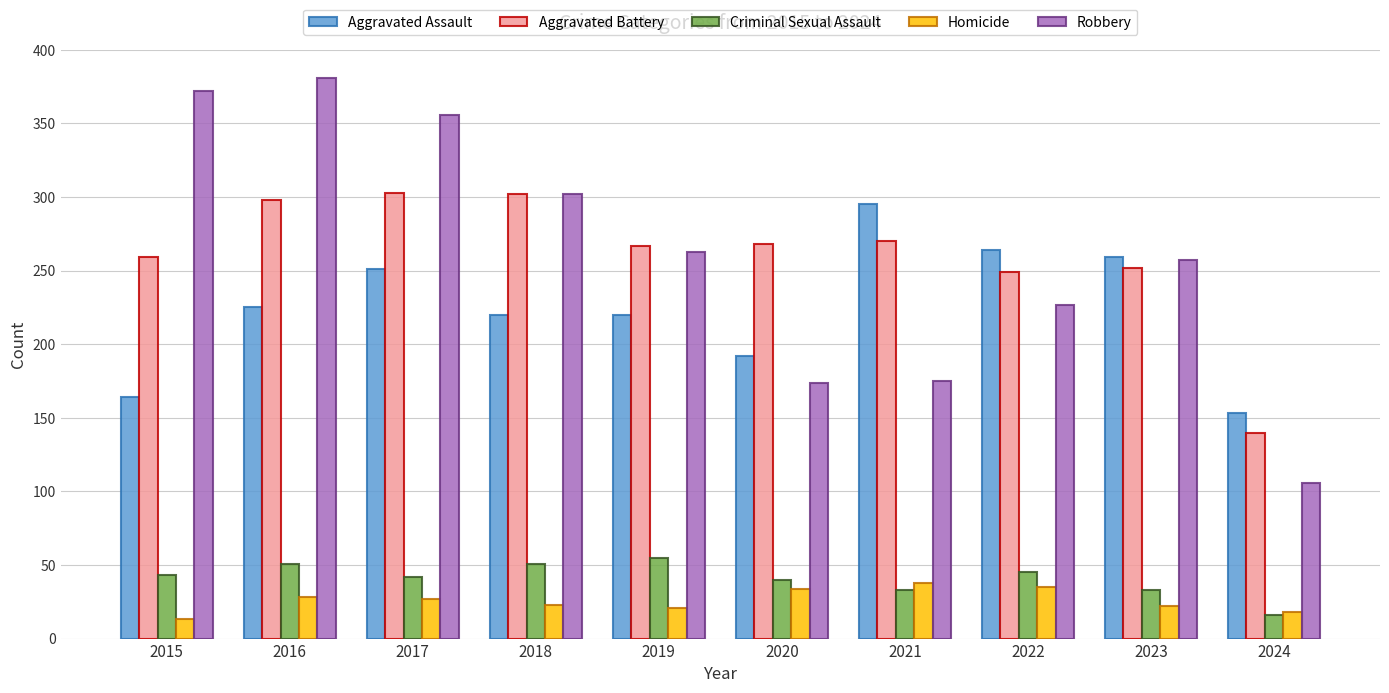

What is the difference between the maximum and minimum values in the Aggravated Assault series?

142